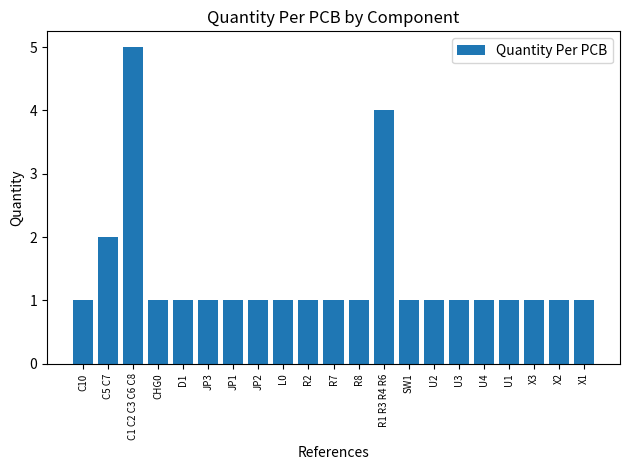

What is the value of the 3rd bar from the left?

5